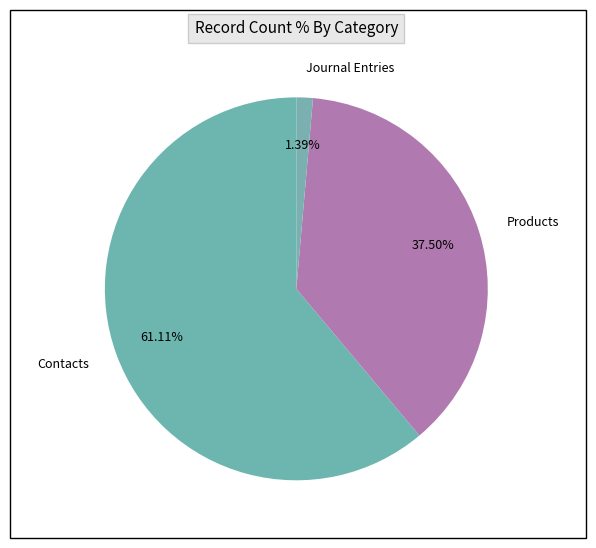

Count the number of slices in the pie.

3